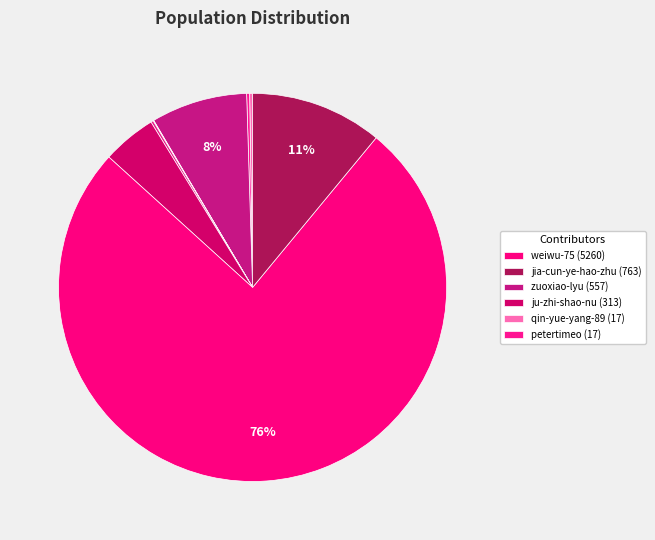

How many segments does this pie chart have?

9